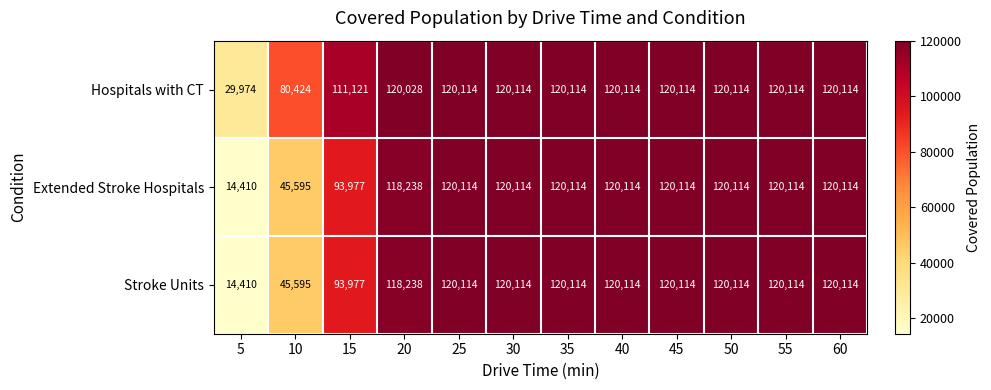

Which series has the largest total across all categories?

Hospitals with CT